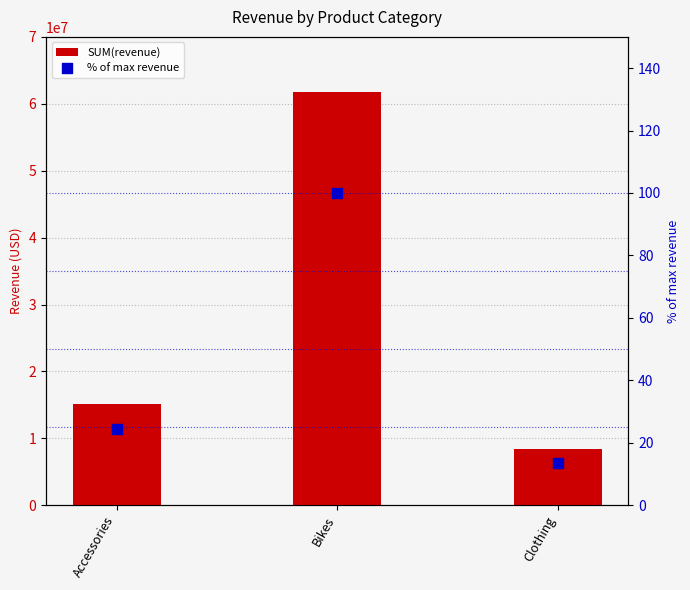

Which series has the largest total across all categories?

SUM(revenue)